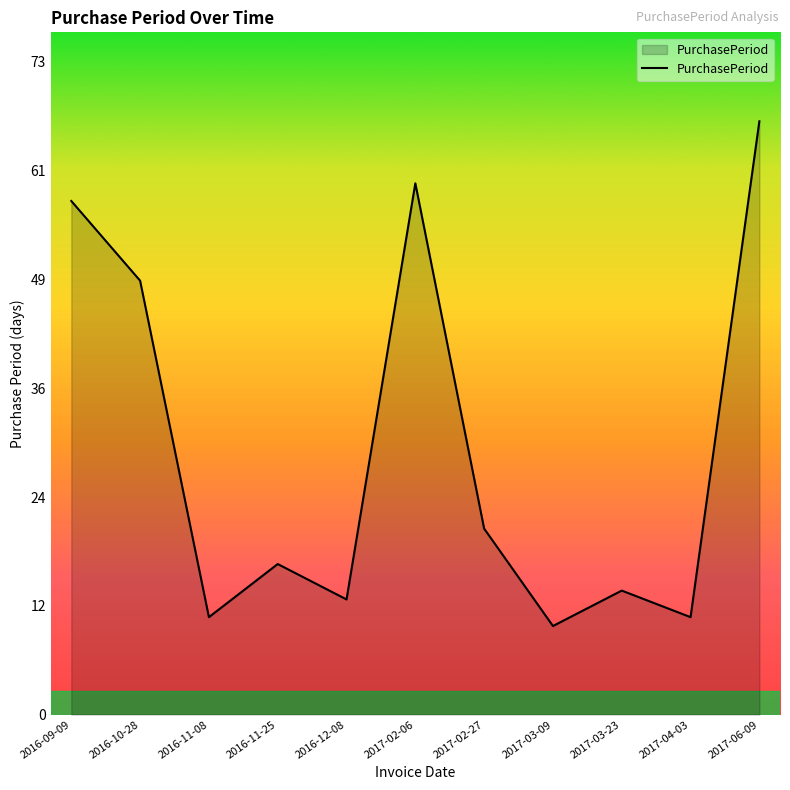

Rank the categories by value from lowest to highest.

2017-03-09, 2016-11-08, 2017-04-03, 2016-12-08, 2017-03-23, 2016-11-25, 2017-02-27, 2016-10-28, 2016-09-09, 2017-02-06, 2017-06-09